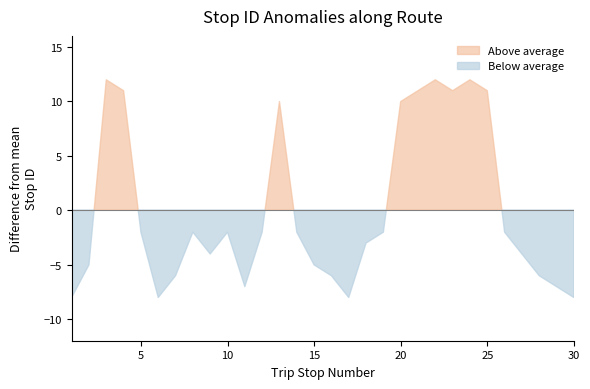

What is the difference between the maximum and second lowest values?

20.0